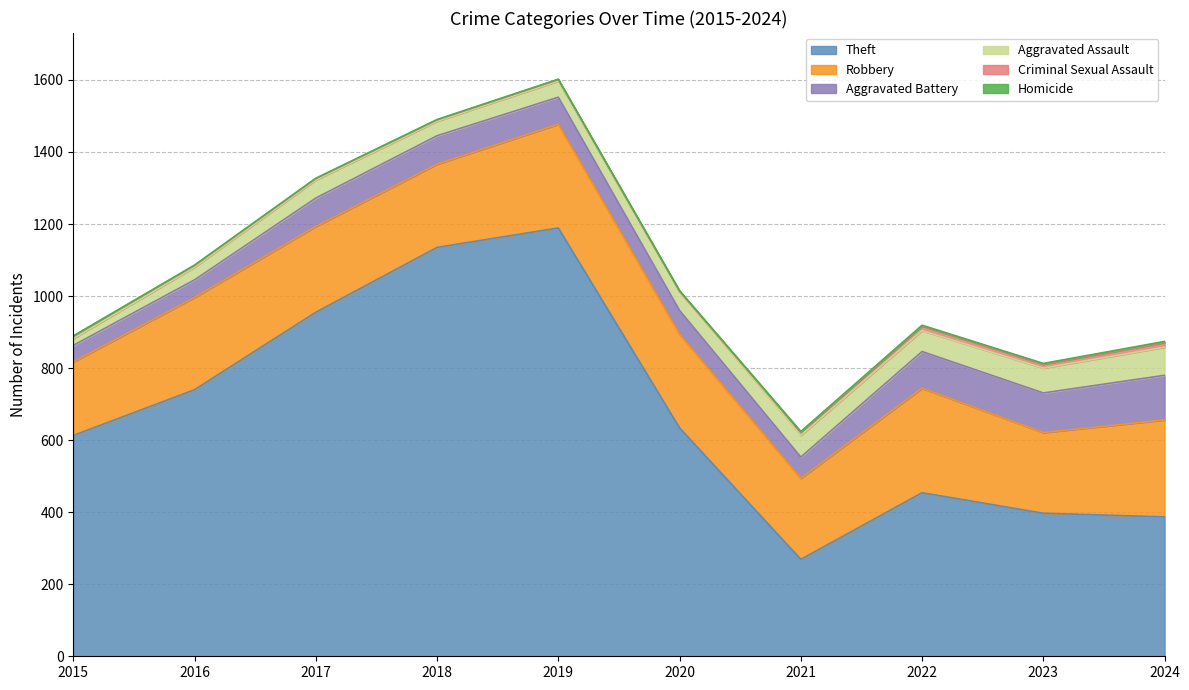

What is the difference between the maximum and minimum values in the Homicide series?

3